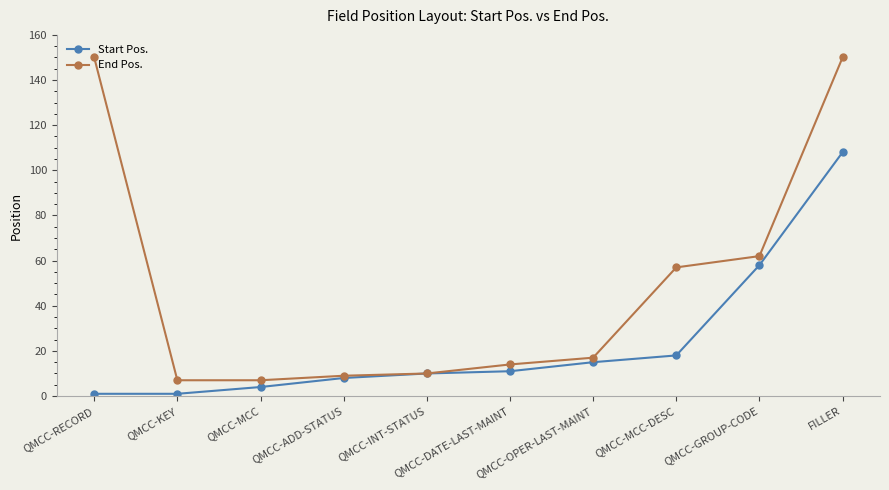

What is the average value of the End Pos. series?

48